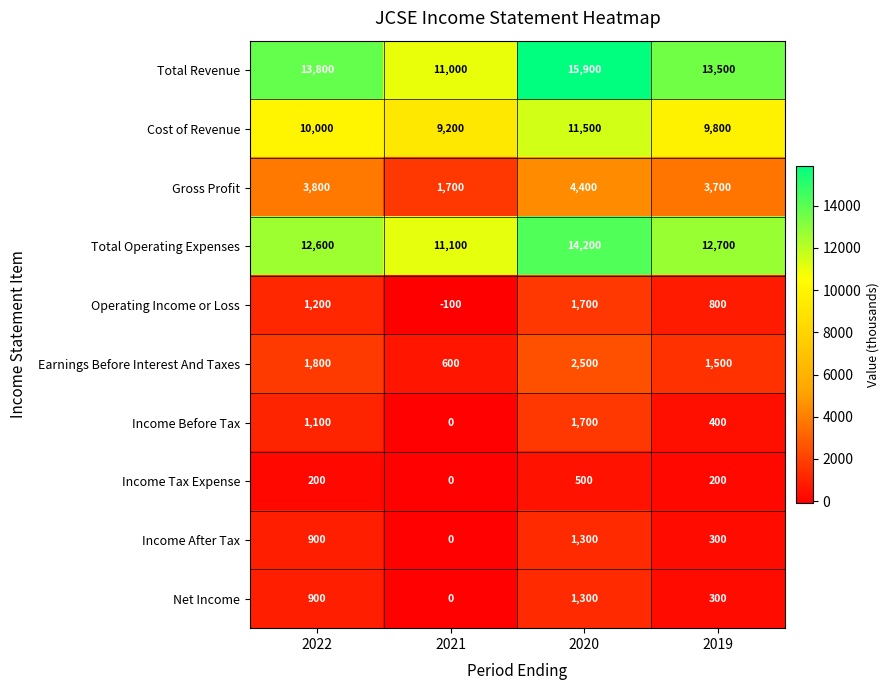

At which label is Earnings Before Interest And Taxes closest to 1550?

2019